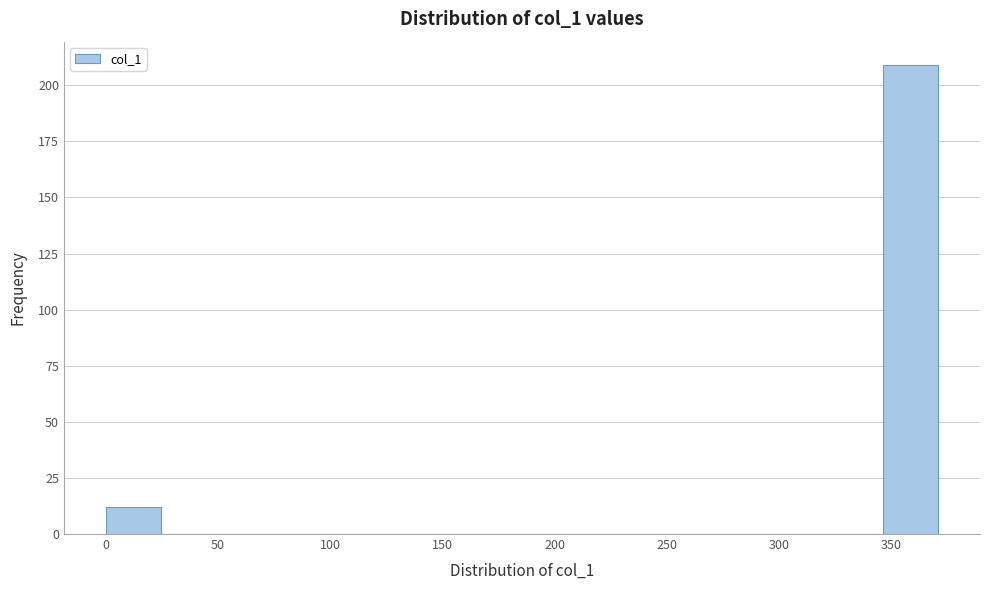

What is the height of the bar covering 0 to 25 on the x-axis? Neither the bar edges nor the heights are printed on the chart, so give them approximately, as read against the axes.

10